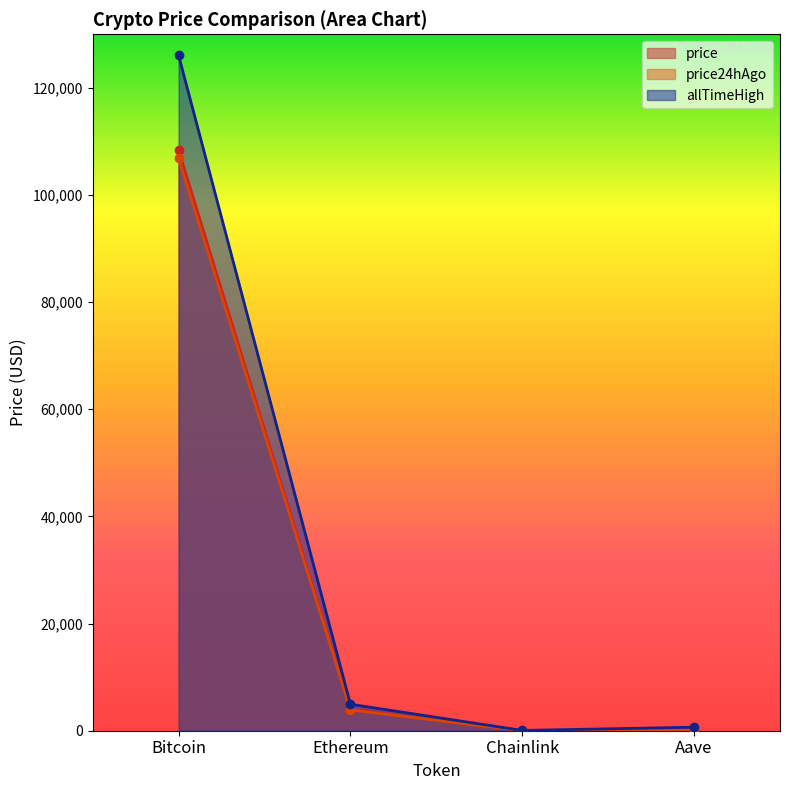

Which series changed the most between Bitcoin and Ethereum?

allTimeHigh